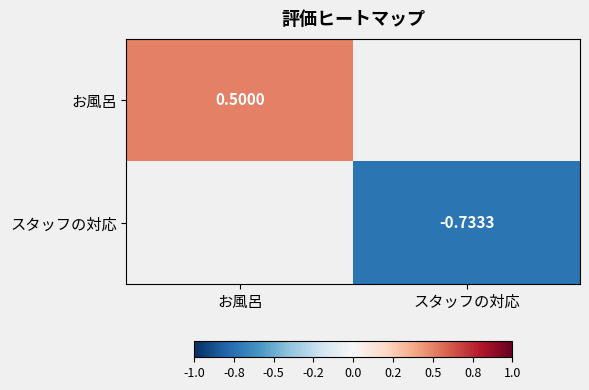

Is the value of お風呂 at お風呂 greater than the value of スタッフの対応 at スタッフの対応?

Yes